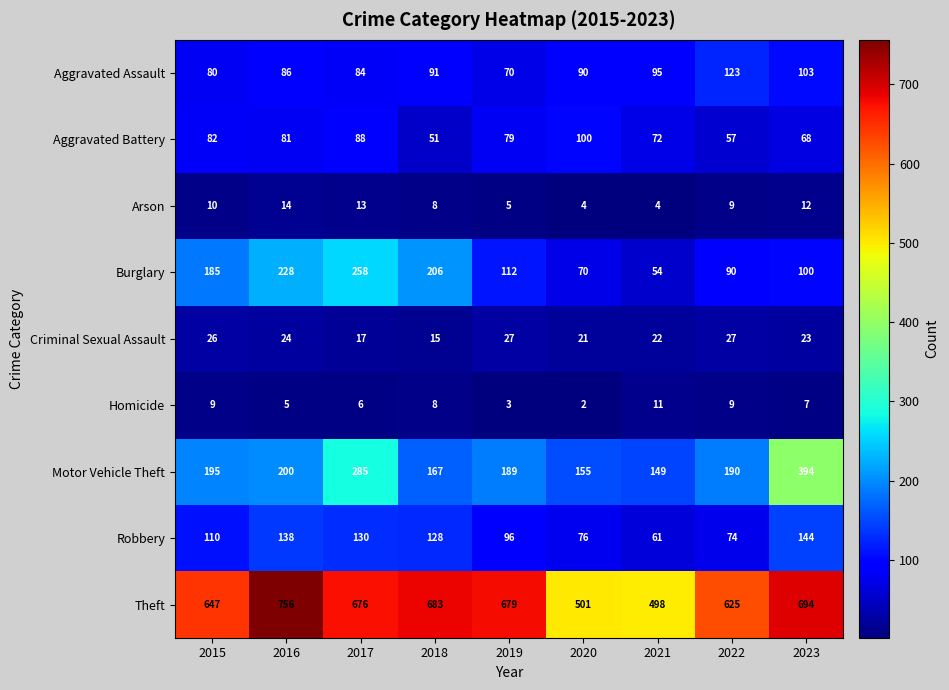

Where does the Criminal Sexual Assault series first go above 23?

2015